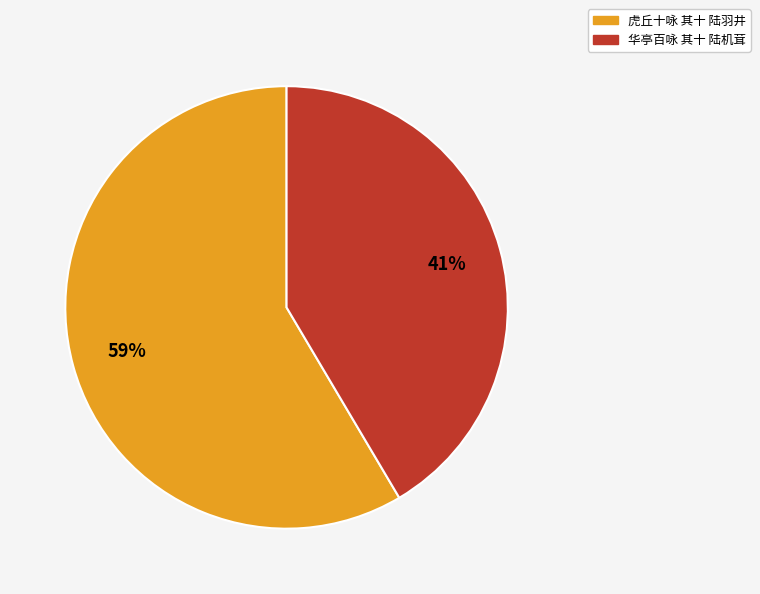

To the nearest percent, what portion does 华亭百咏 其十 陆机茸 represent?

41%